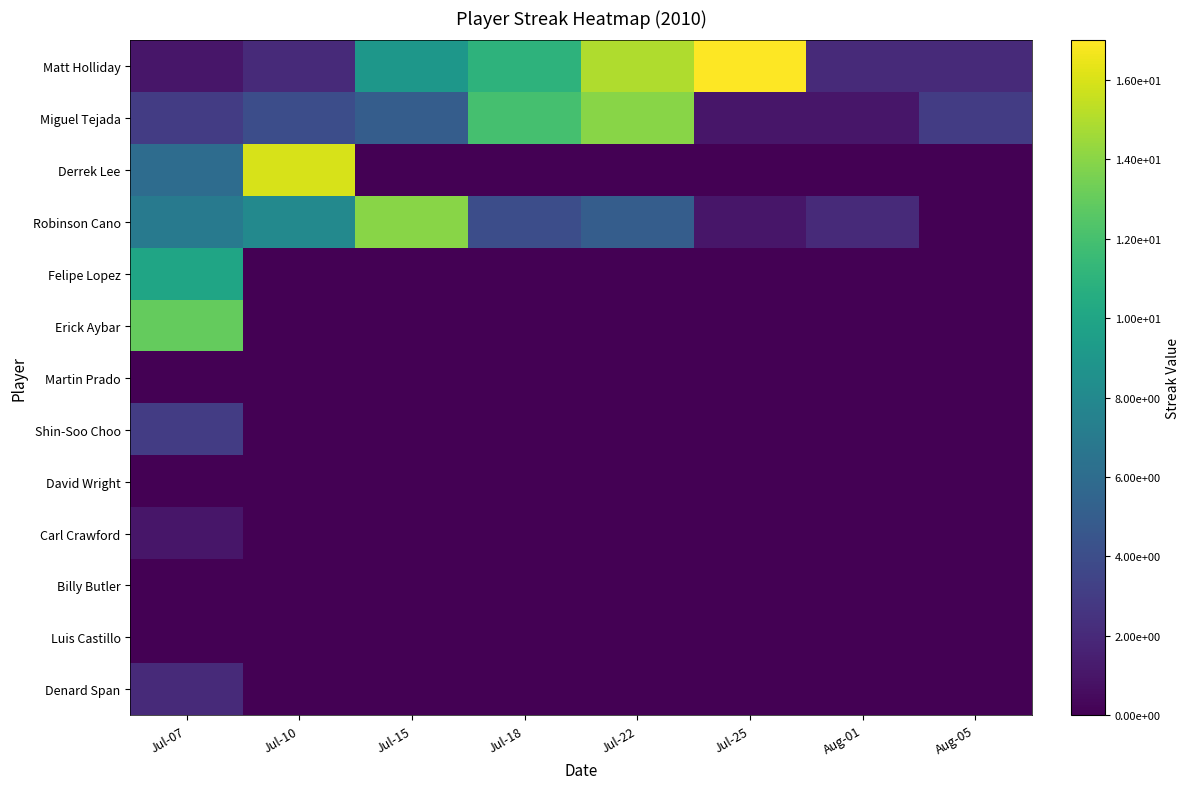

At Jul-22, list the series in order from smallest to largest.

Derrek Lee, Felipe Lopez, Erick Aybar, Martin Prado, Shin-Soo Choo, David Wright, Carl Crawford, Billy Butler, Luis Castillo, Denard Span, Robinson Cano, Miguel Tejada, Matt Holliday